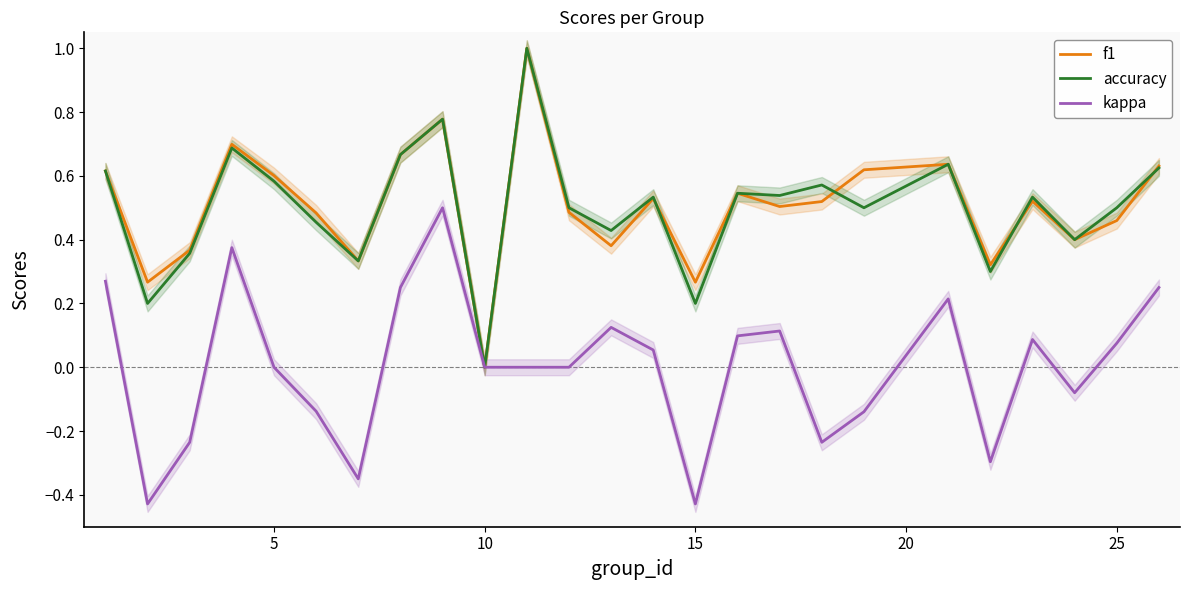

In f1, how many points are higher than both neighbors (excluding endpoints)?

7